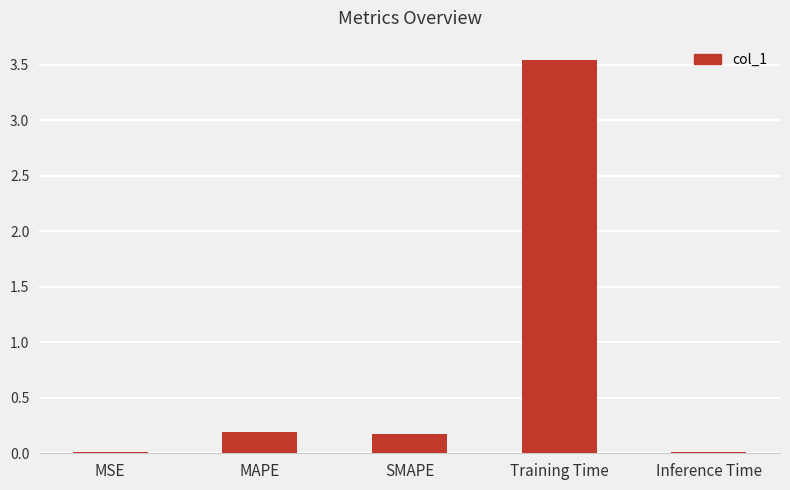

Is it true that the value at Inference Time is 0.0?

True